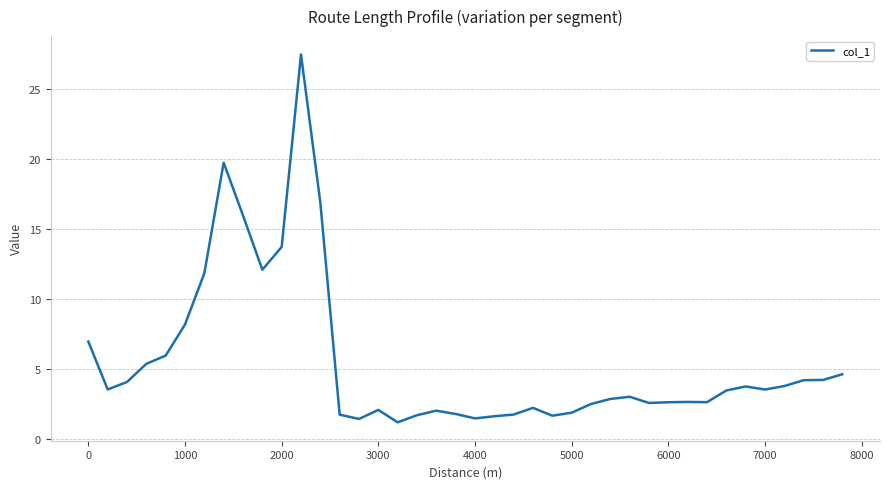

What is the maximum value shown in the chart?

27.5